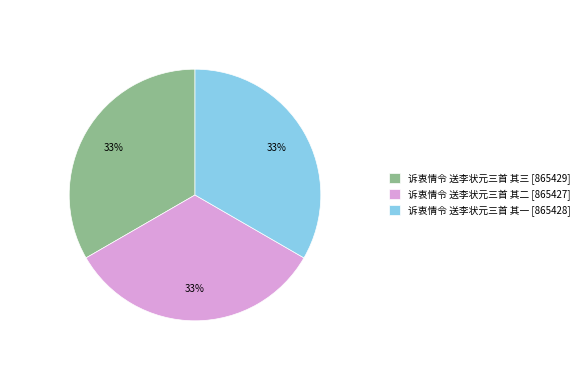

Do 诉衷情令 送李状元三首 其二 [865427] and 诉衷情令 送李状元三首 其一 [865428] together represent more than half of the pie?

Yes